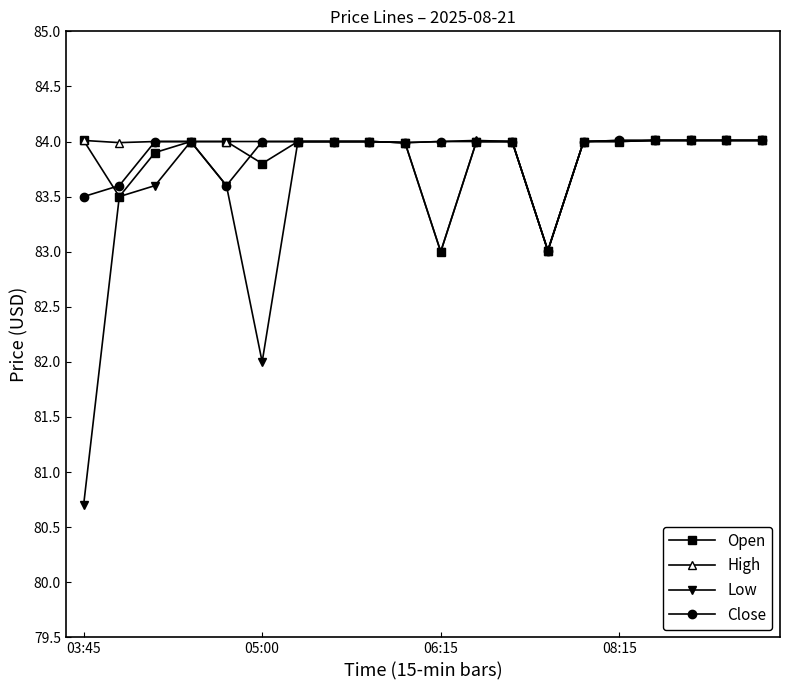

What is the maximum value shown in the chart?

84.0